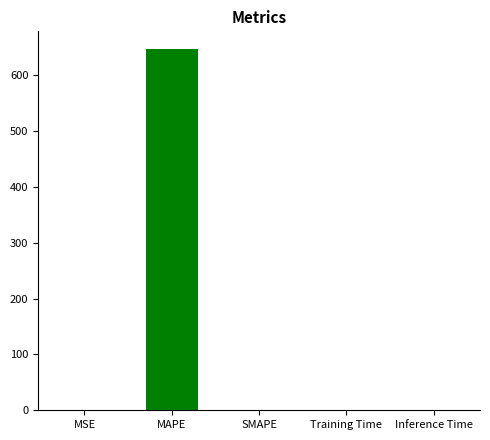

What is the average value?

129.2